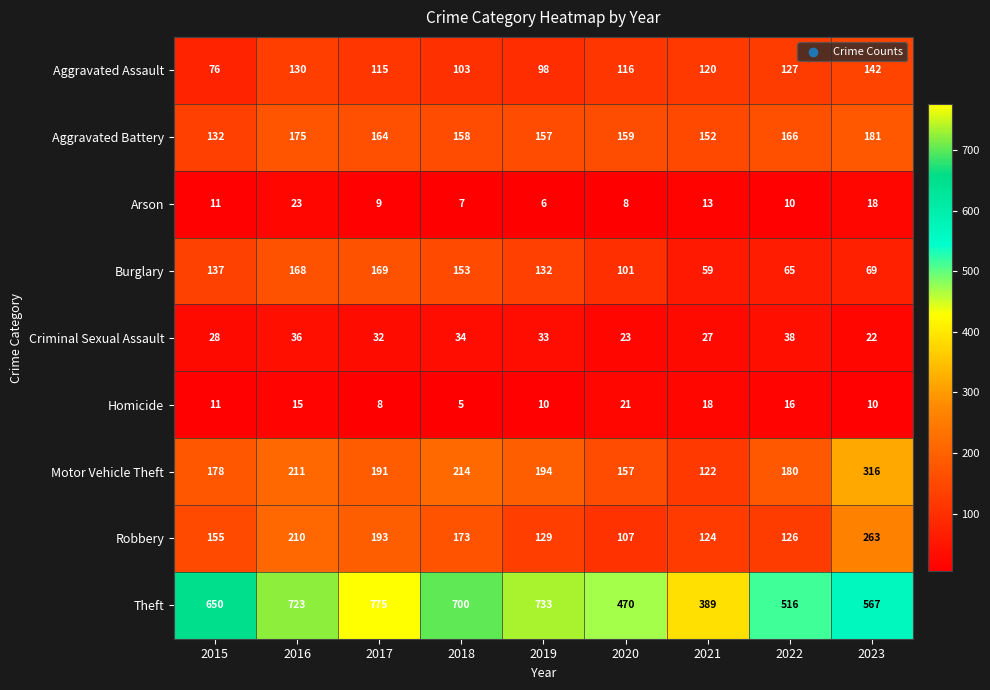

At which category is the sum across all series the highest?

2016